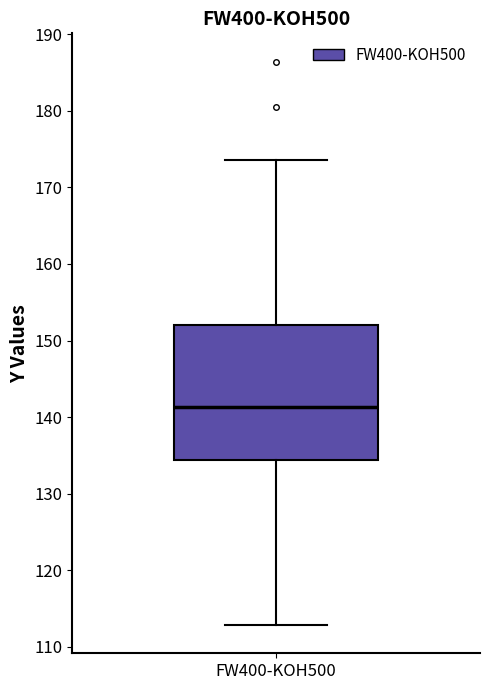

Transcribe this box plot: give where the median line is, the range the box spans, and where the two whiskers end, as read against the y-axis. The values are not printed on the chart, so give them approximately, as read against the axis.

median 141, box 134 to 152, whiskers 113 to 174